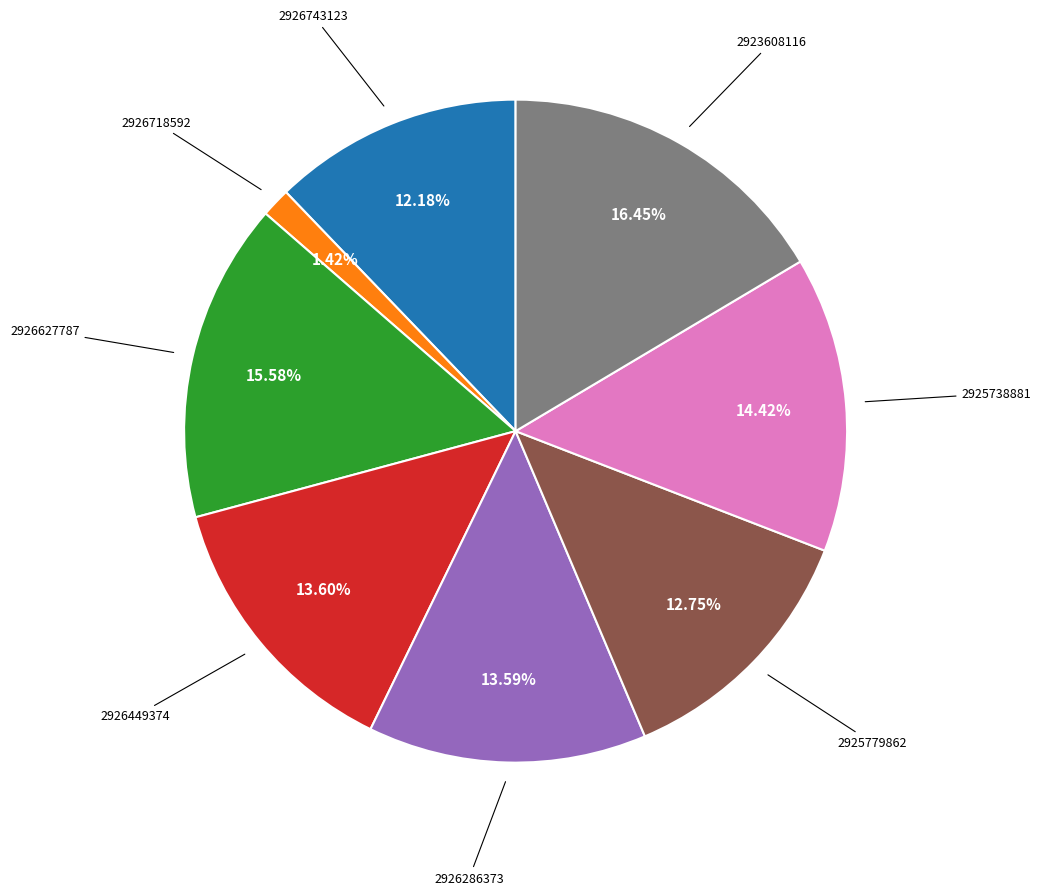

Is there any slice that represents more than half of the pie?

No